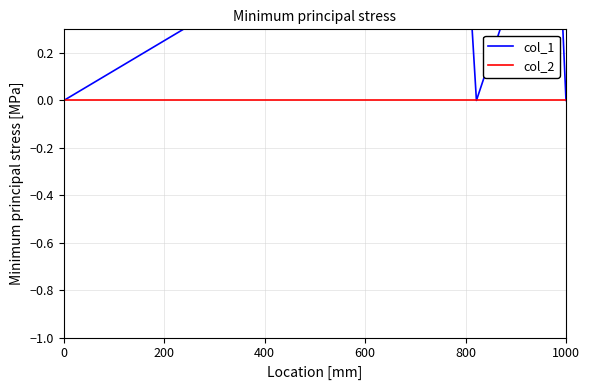

True or false: col_1 and col_2 intersect in this chart.

False